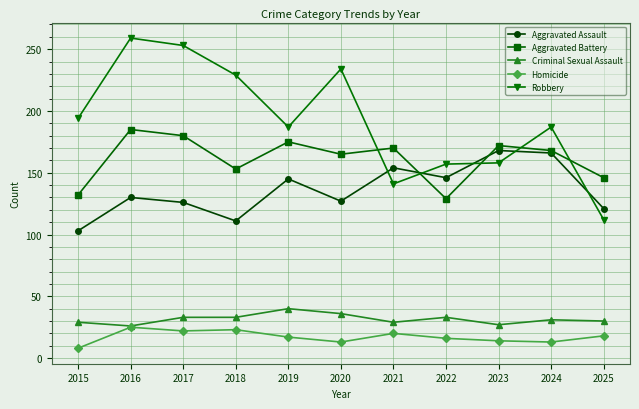

At which label does Robbery first exceed 187?

2015